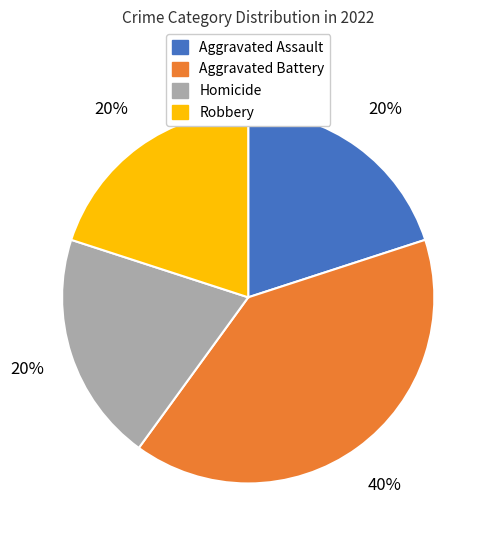

Which slice is the largest?

Aggravated Battery